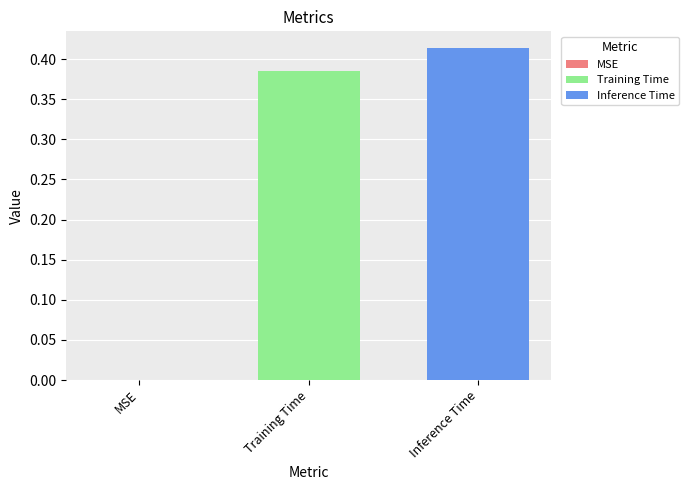

Is it true that the value at Training Time is 0.7?

False